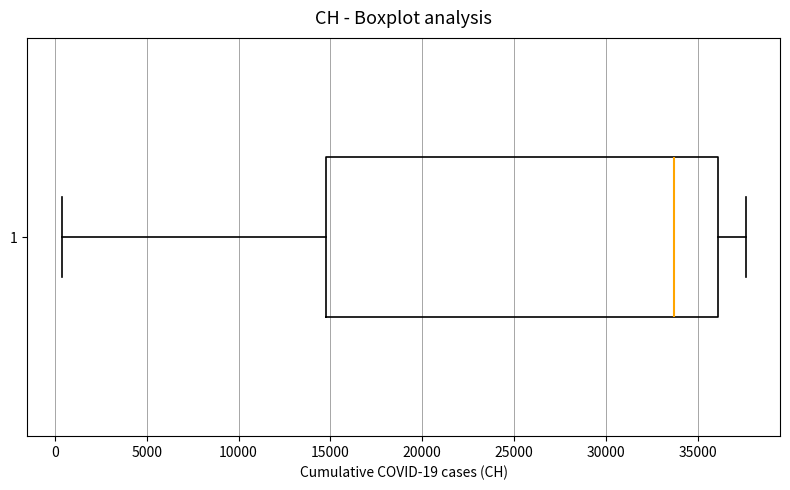

Transcribe this box plot: give where the median line is, the range the box spans, and where the two whiskers end, as read against the x-axis. The values are not printed on the chart, so give them approximately, as read against the axis.

median 33500, box 15000 to 36000, whiskers 500 to 37500